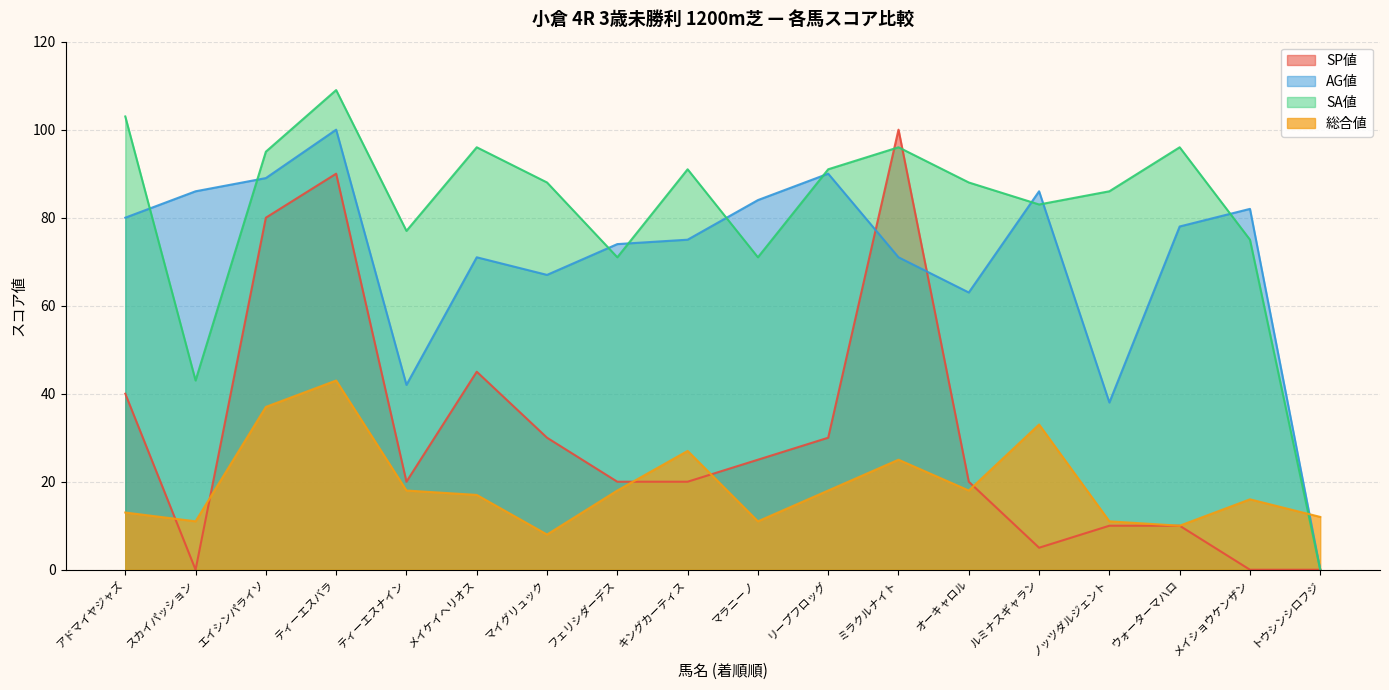

What are all the series names shown in the legend?

SP値, AG値, SA値, 総合値